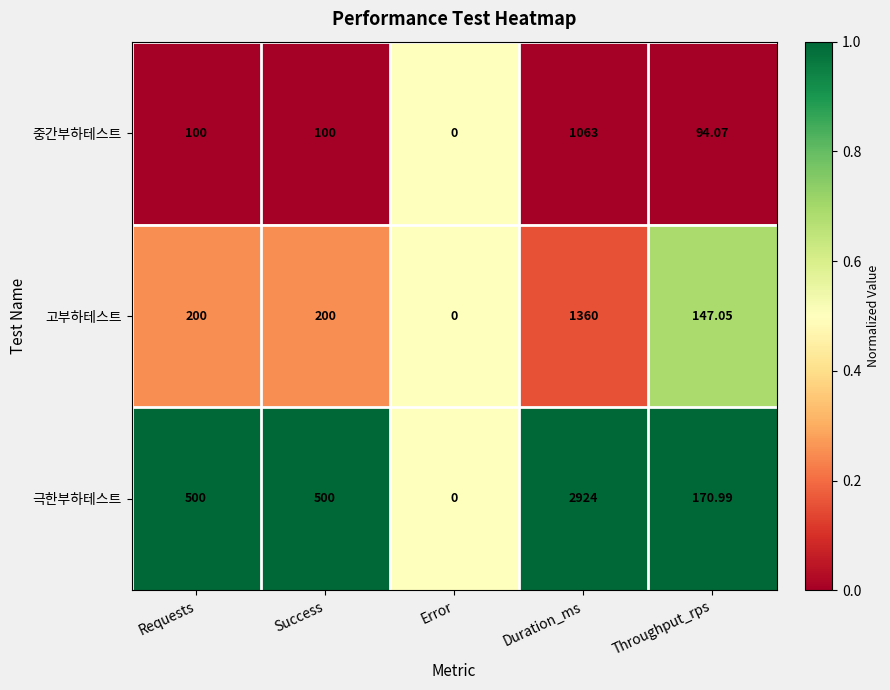

Which category has the highest value in the 극한부하테스트 series?

Duration_ms